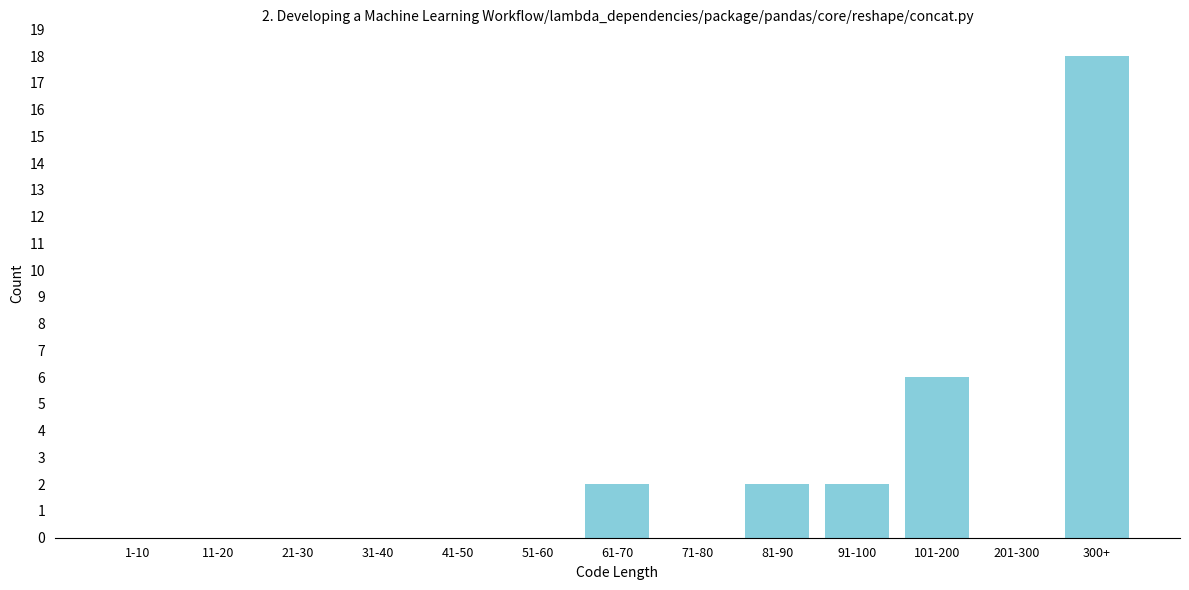

Reading right to left, list all the values displayed in this chart.

300+=18	201-300=0	101-200=6	91-100=2	81-90=2	71-80=0	61-70=2	51-60=0	41-50=0	31-40=0	21-30=0	11-20=0	1-10=0